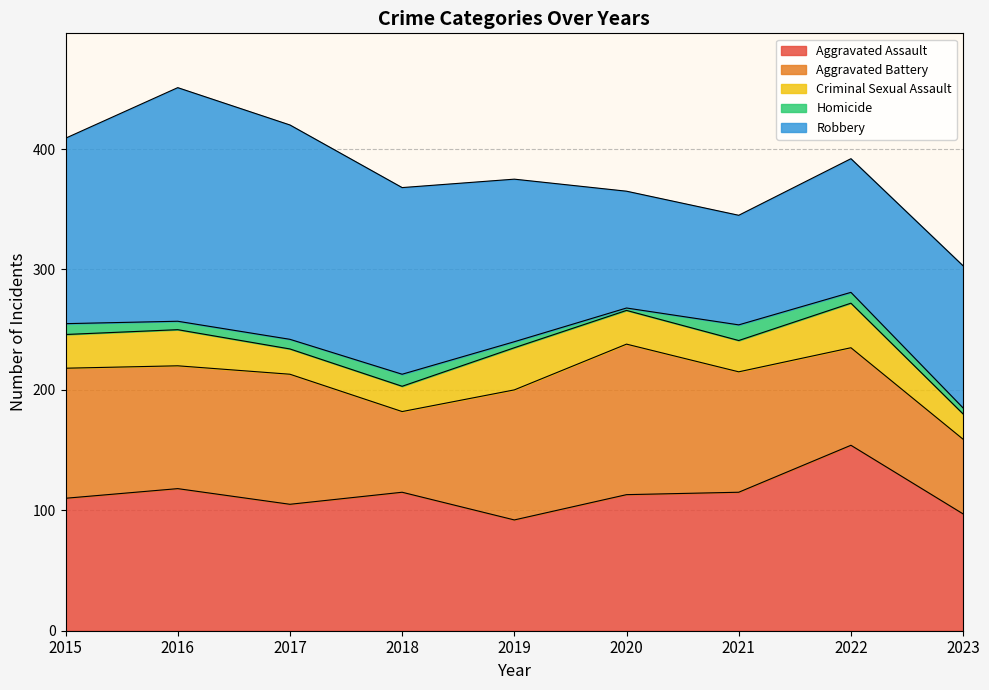

At 2022, list the series in order from smallest to largest.

Homicide, Criminal Sexual Assault, Aggravated Battery, Robbery, Aggravated Assault